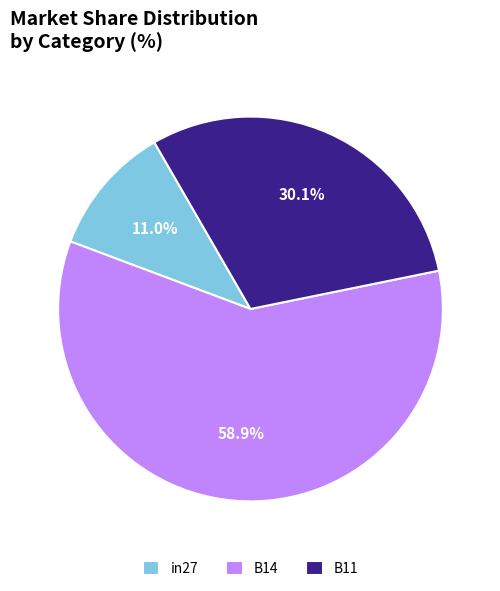

To the nearest percent, what is the difference between the B11 and in27 slice percentages?

19%